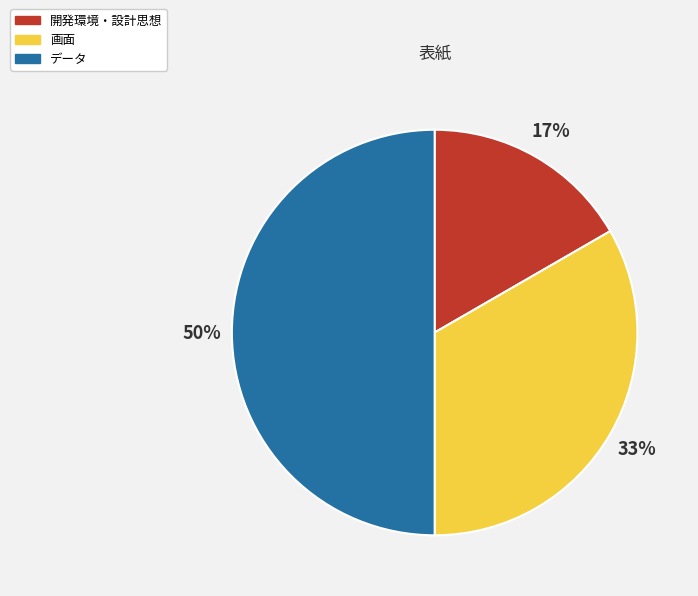

True or false: 画面 accounts for 24% of the total.

False